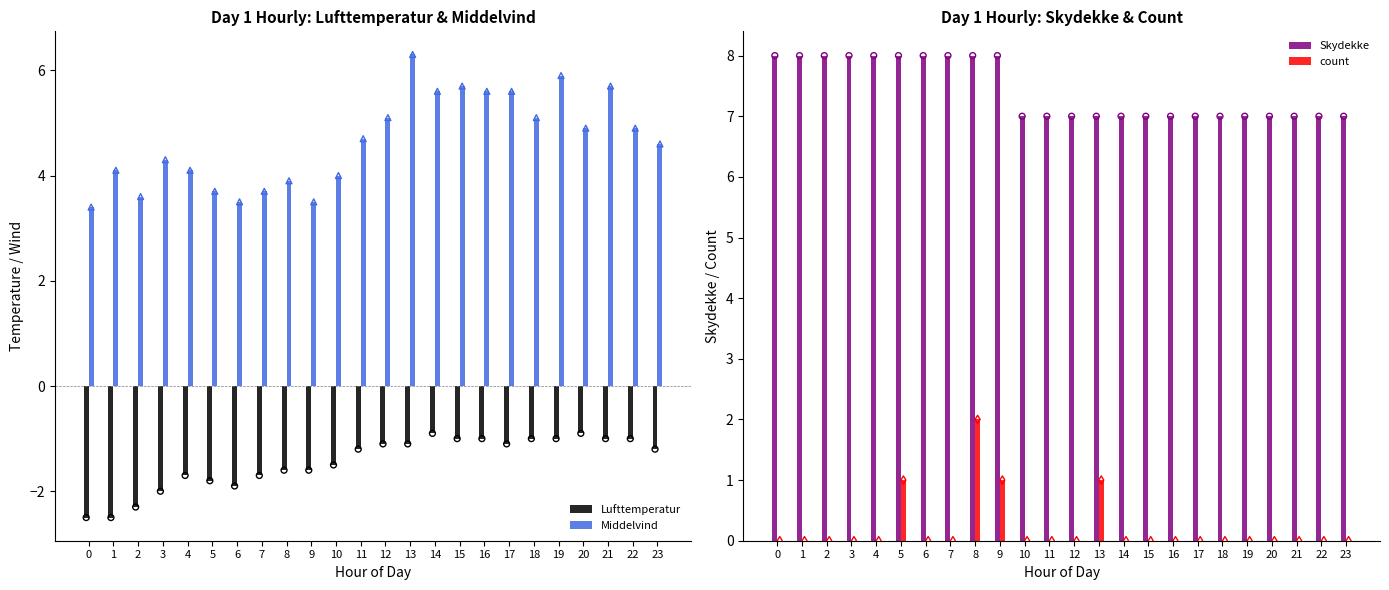

At how many categories does at least one series exceed 0?

24